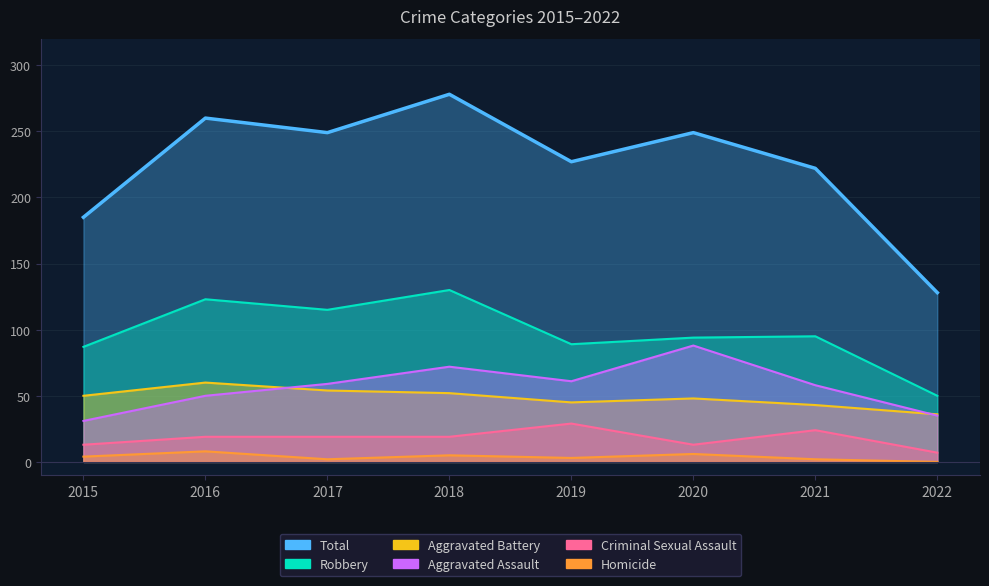

True or false: Total has more than 0 interior local peaks.

True